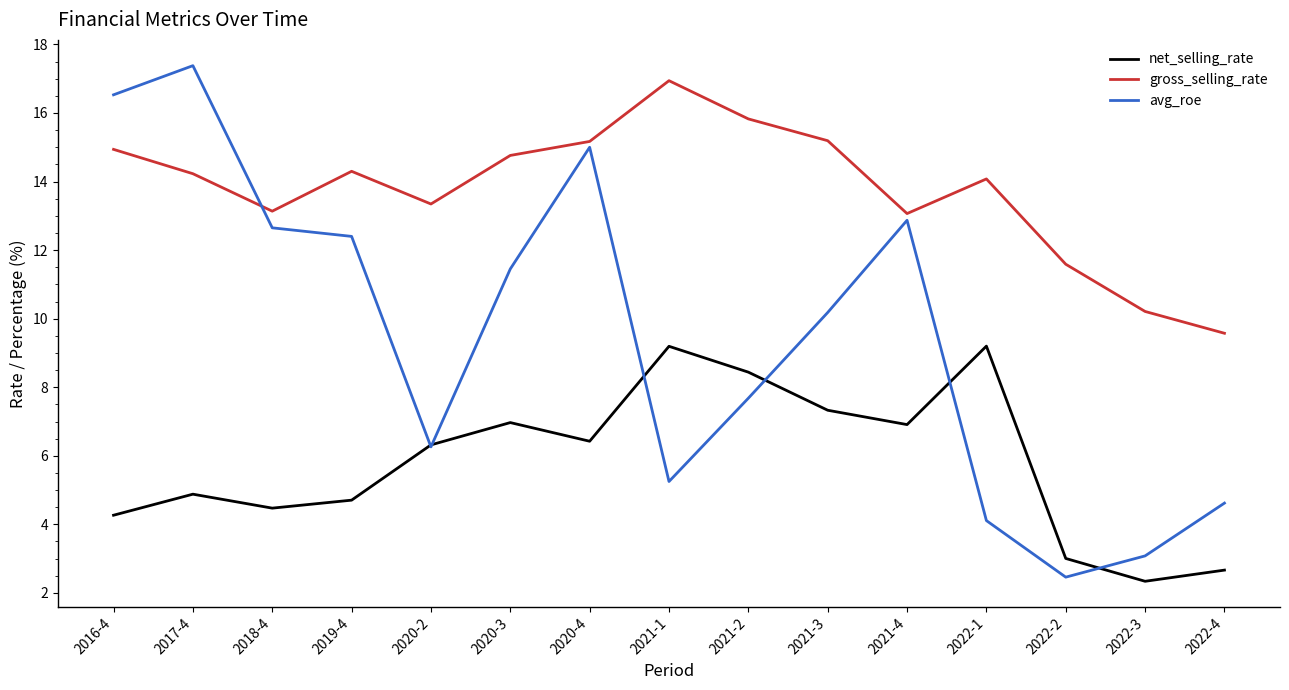

Which series ends up on top after the final intersection of avg_roe and gross_selling_rate?

gross_selling_rate